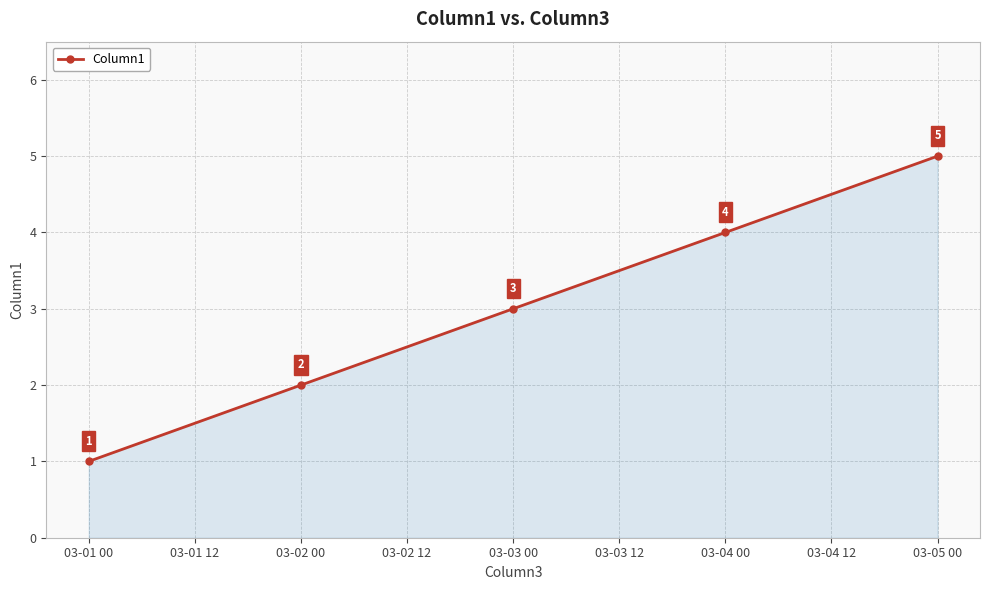

List the labels in order of value, smallest first.

03-01 00, 03-02 00, 03-03 00, 03-04 00, 03-05 00